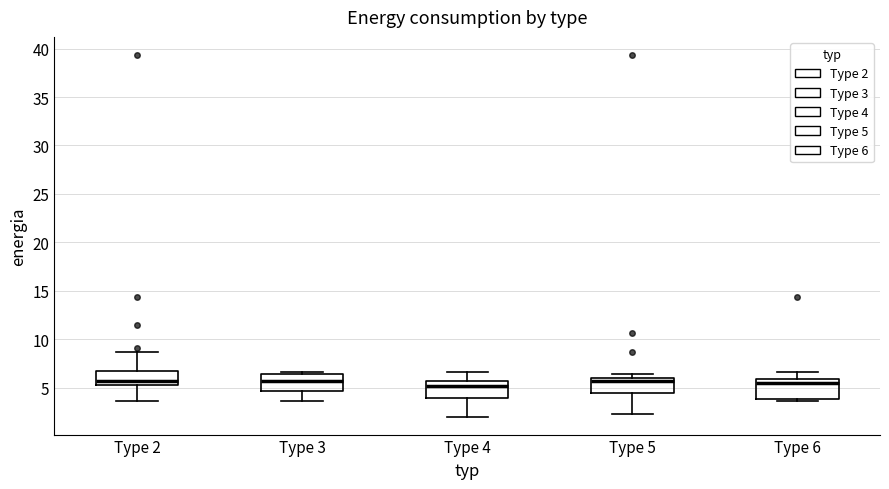

Reading left to right, transcribe this box plot: for each box, give where its median line is, the range the box spans, and where its two whiskers end, as read against the y-axis. The values are not printed on the chart, so give them approximately, as read against the axis.

Type 2: median 5.5, box 5.0 to 6.5, whiskers 3.5 to 8.5
Type 3: median 5.5, box 4.5 to 6.5, whiskers 3.5 to 6.5 (just above the box's upper edge)
Type 4: median 5.0, box 4.0 to 5.5, whiskers 2.0 to 6.5
Type 5: median 5.5, box 4.5 to 6.0, whiskers 2.5 to 6.5
Type 6: median 5.5, box 4.0 to 6.0, whiskers 3.5 to 6.5